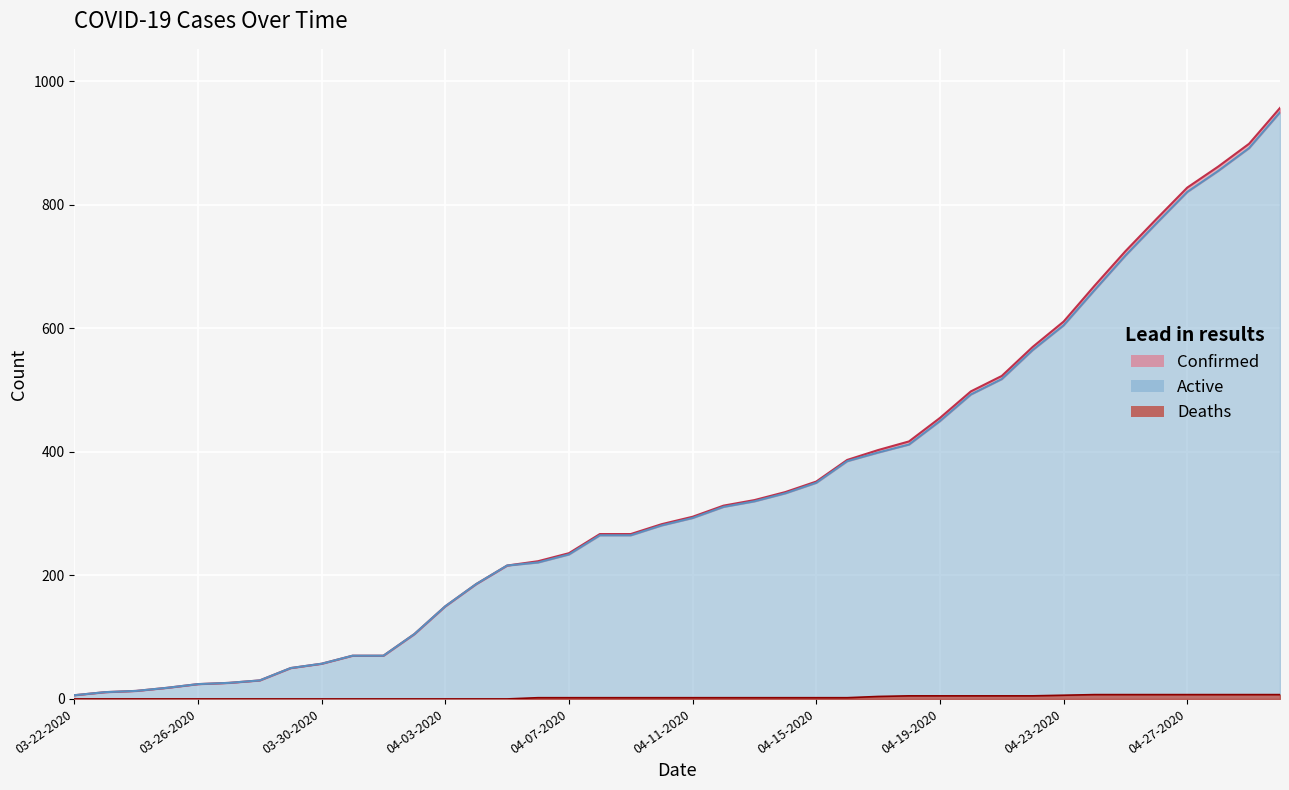

What are all the series names shown in the legend?

Confirmed, Deaths, Active